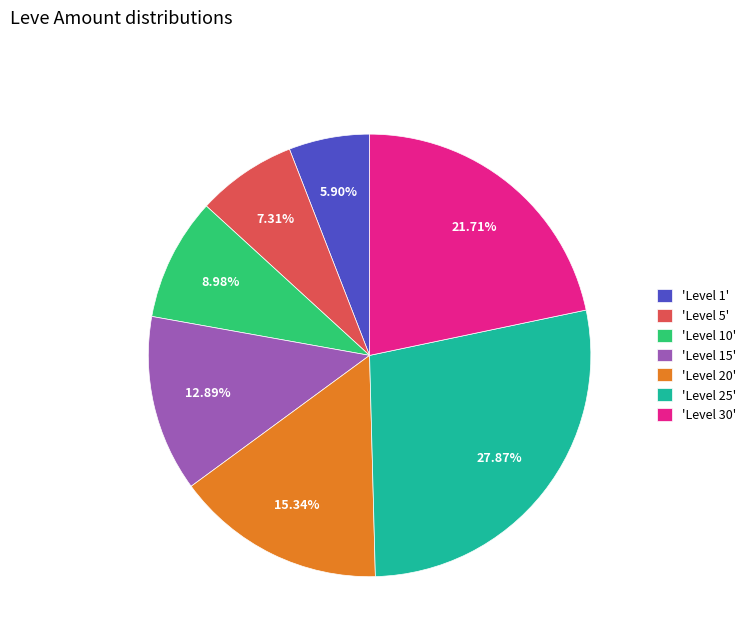

Count the number of slices in the pie.

7